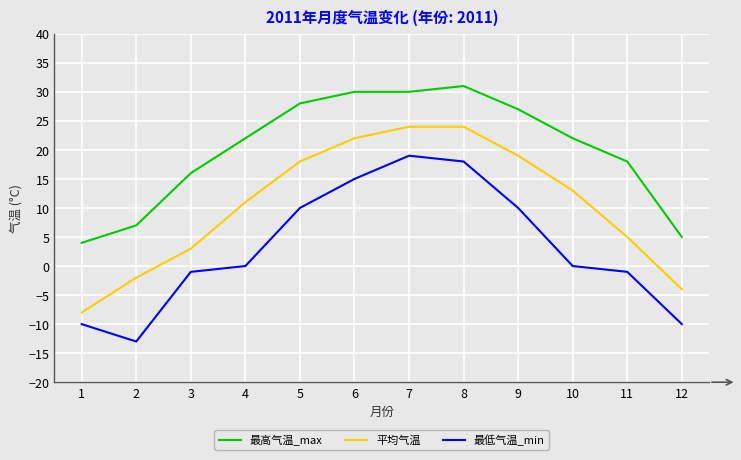

Which series has the largest total across all categories?

最高气温_max